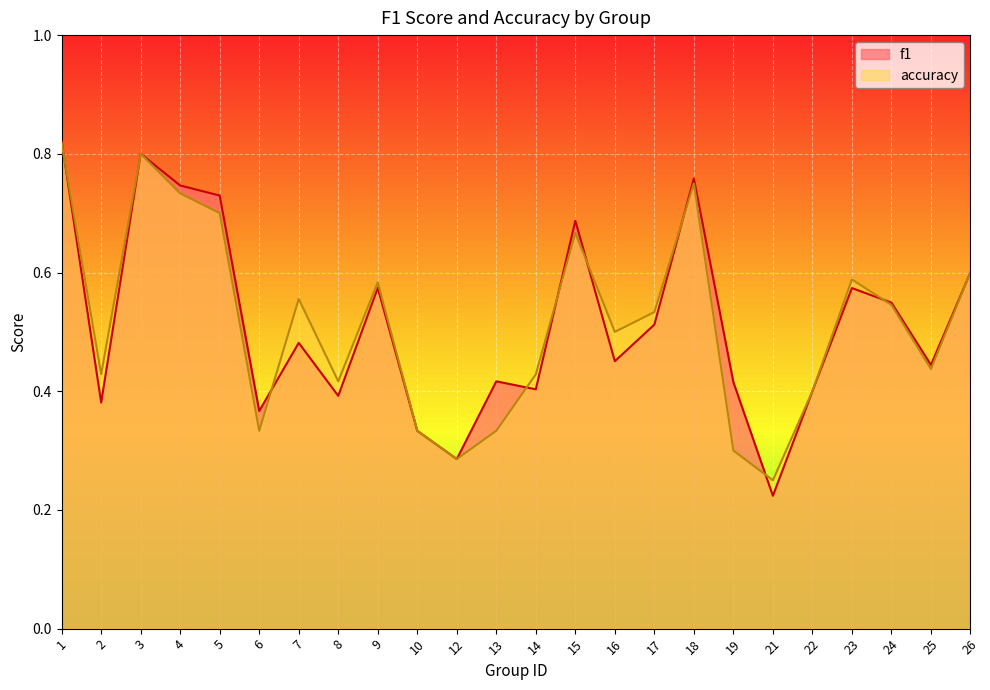

What is the average value of the f1 series?

0.5